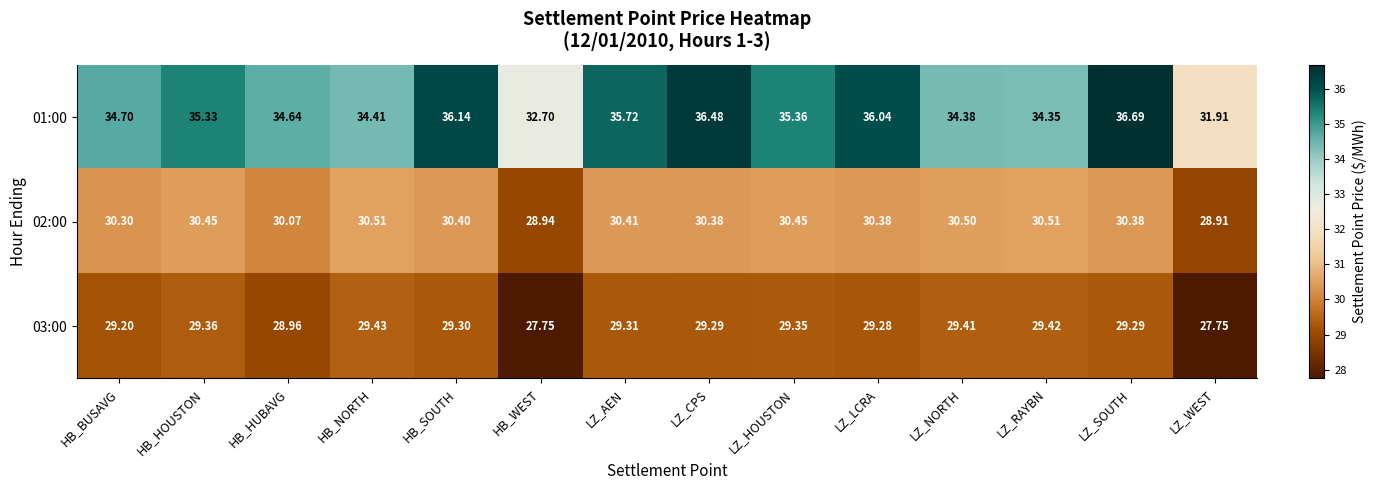

List the labels in order of 01:00 value, largest first.

LZ_SOUTH, LZ_CPS, HB_SOUTH, LZ_LCRA, LZ_AEN, LZ_HOUSTON, HB_HOUSTON, HB_BUSAVG, HB_HUBAVG, HB_NORTH, LZ_NORTH, LZ_RAYBN, HB_WEST, LZ_WEST